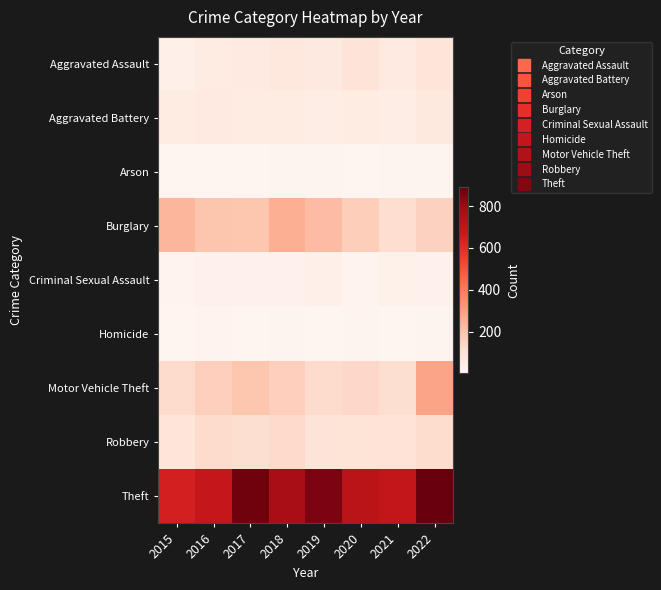

Which has a higher value, 2022 or 2017?

2022